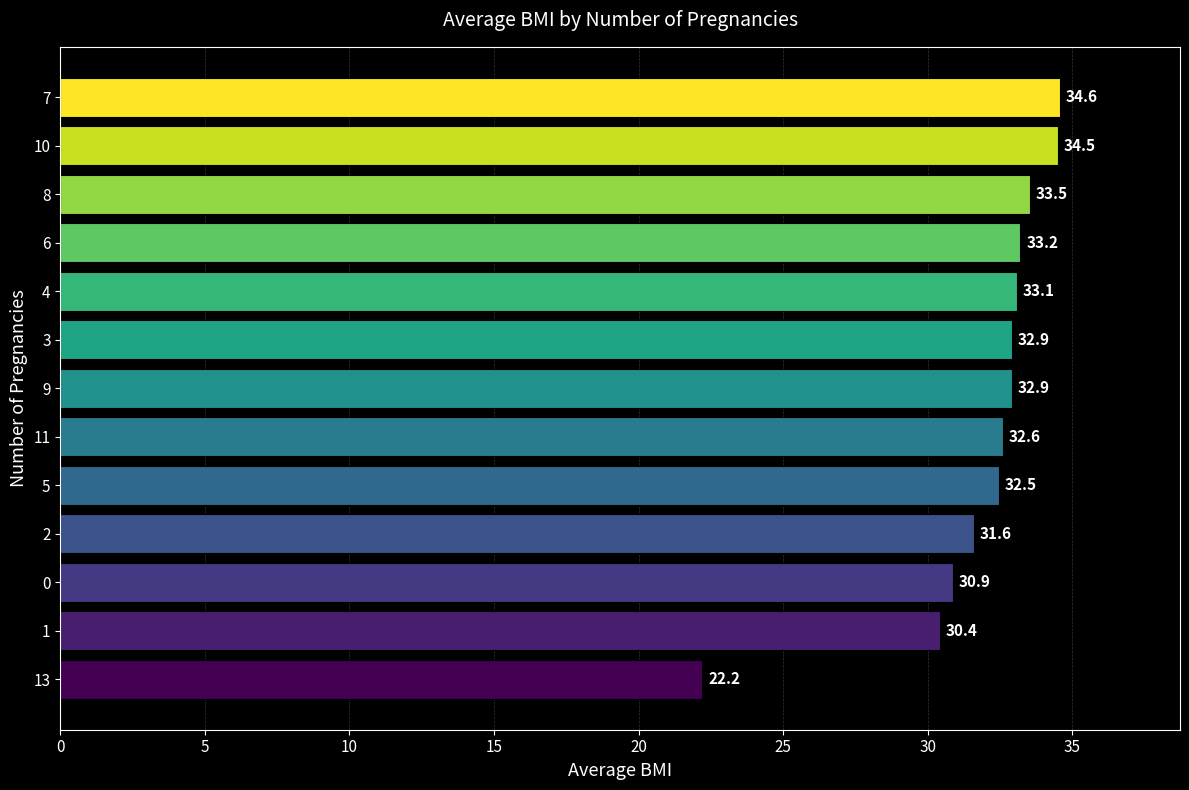

Does the chart contain any negative values?

No